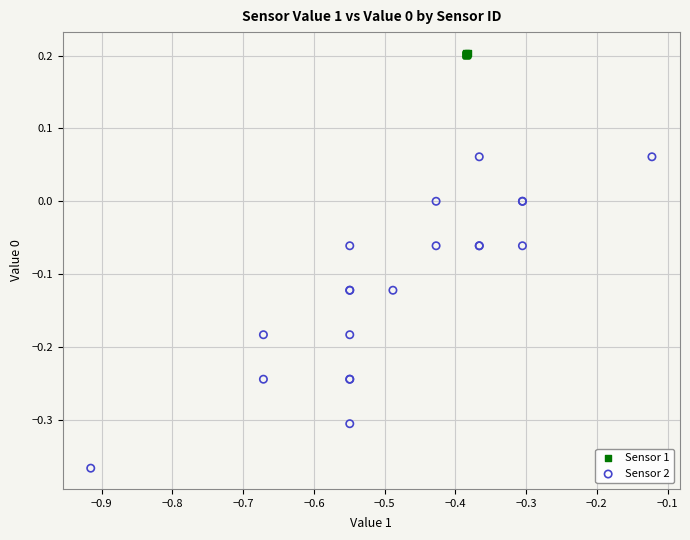

Which series contains the highest Y value?

Sensor 1